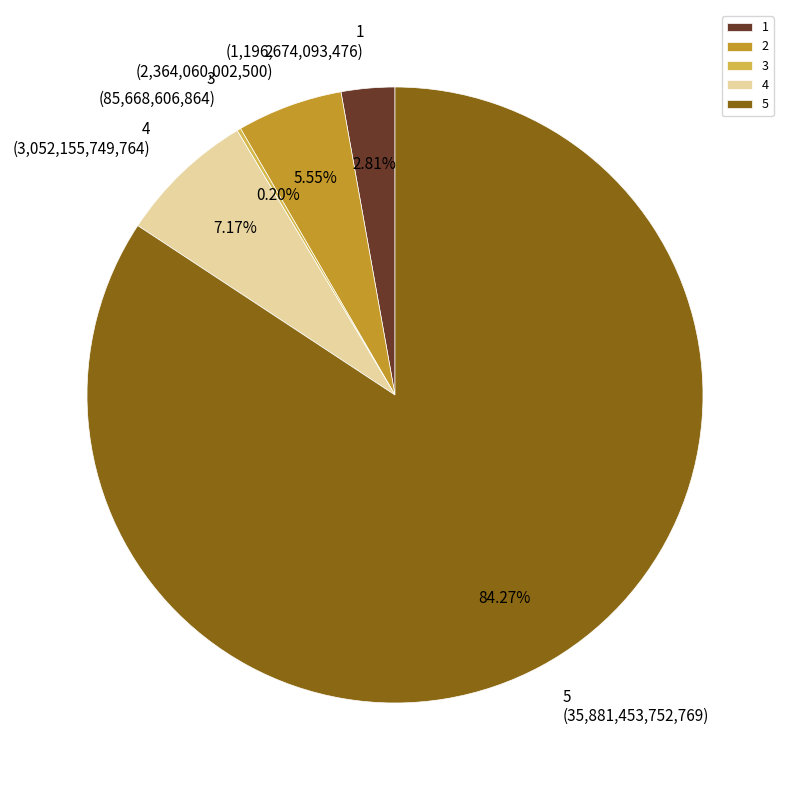

Is 4 the majority of the pie?

No